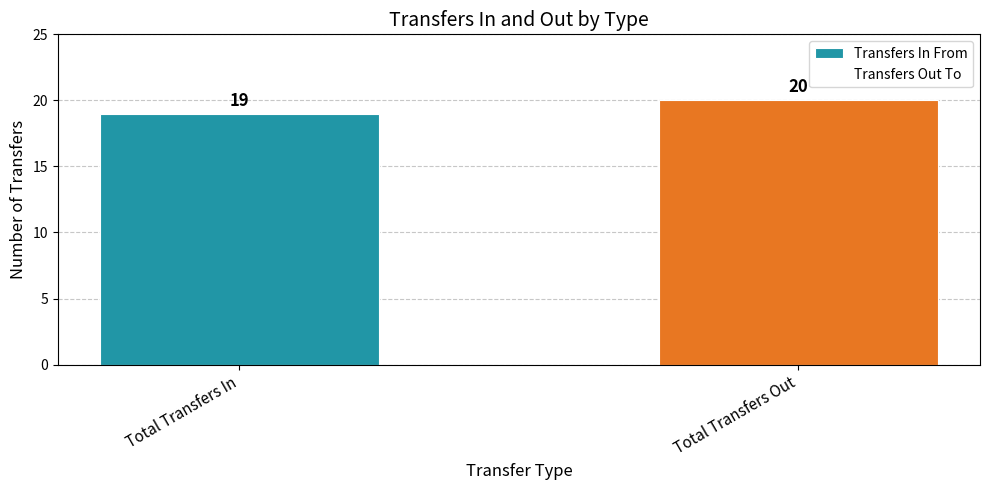

What is the minimum value shown in the chart?

19